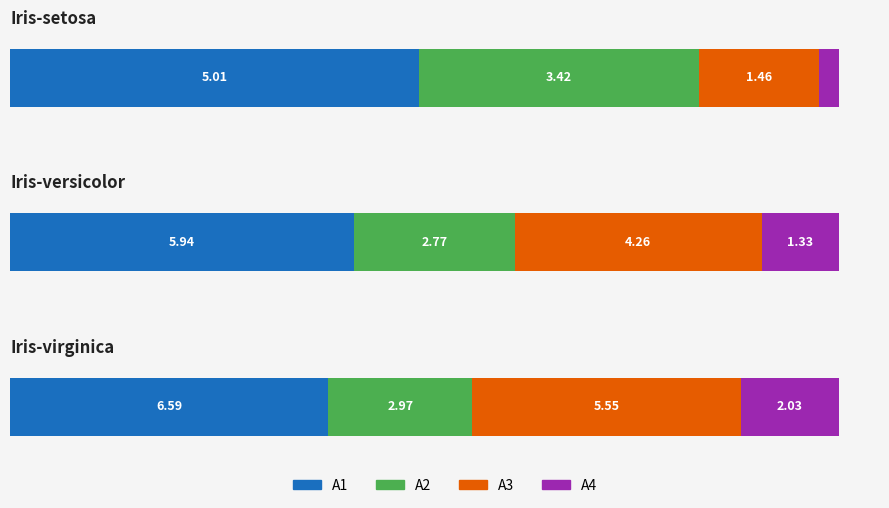

Reading left to right, transcribe all the data shown in this chart.

A1: 5.0	5.9	6.6
A2: 3.4	2.8	3.0
A3: 1.5	4.3	5.6
A4: 0.2	1.3	2.0